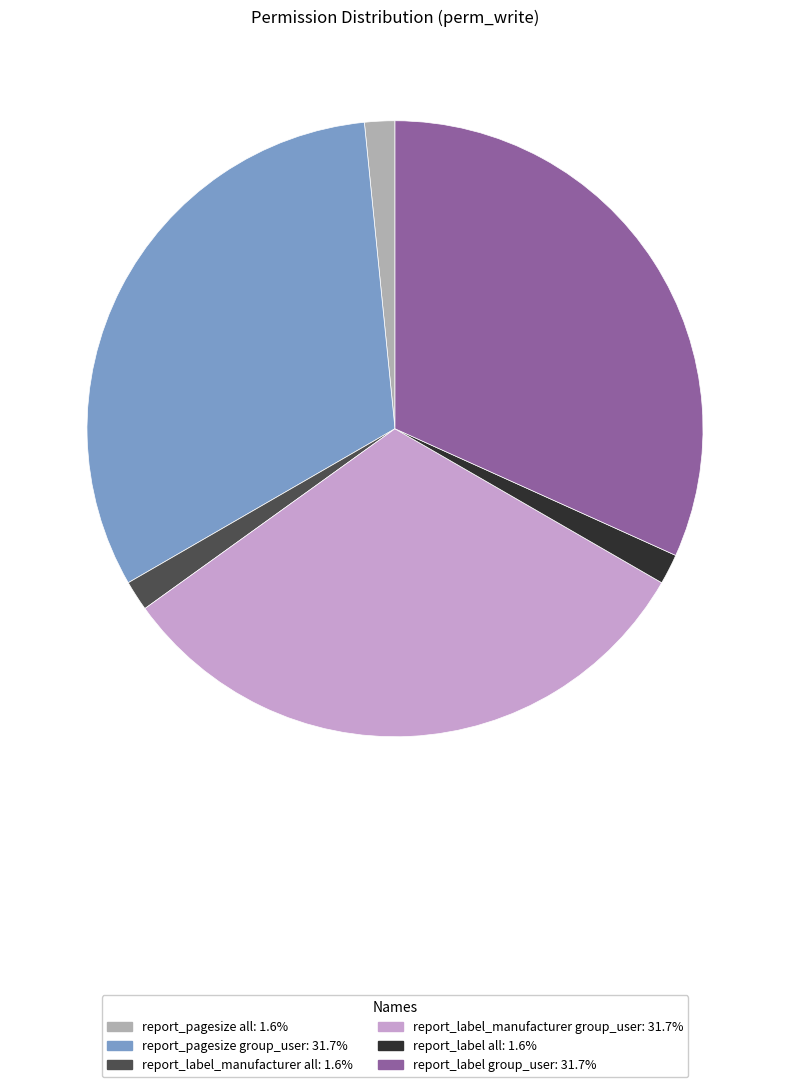

How many slices are in this pie chart?

6